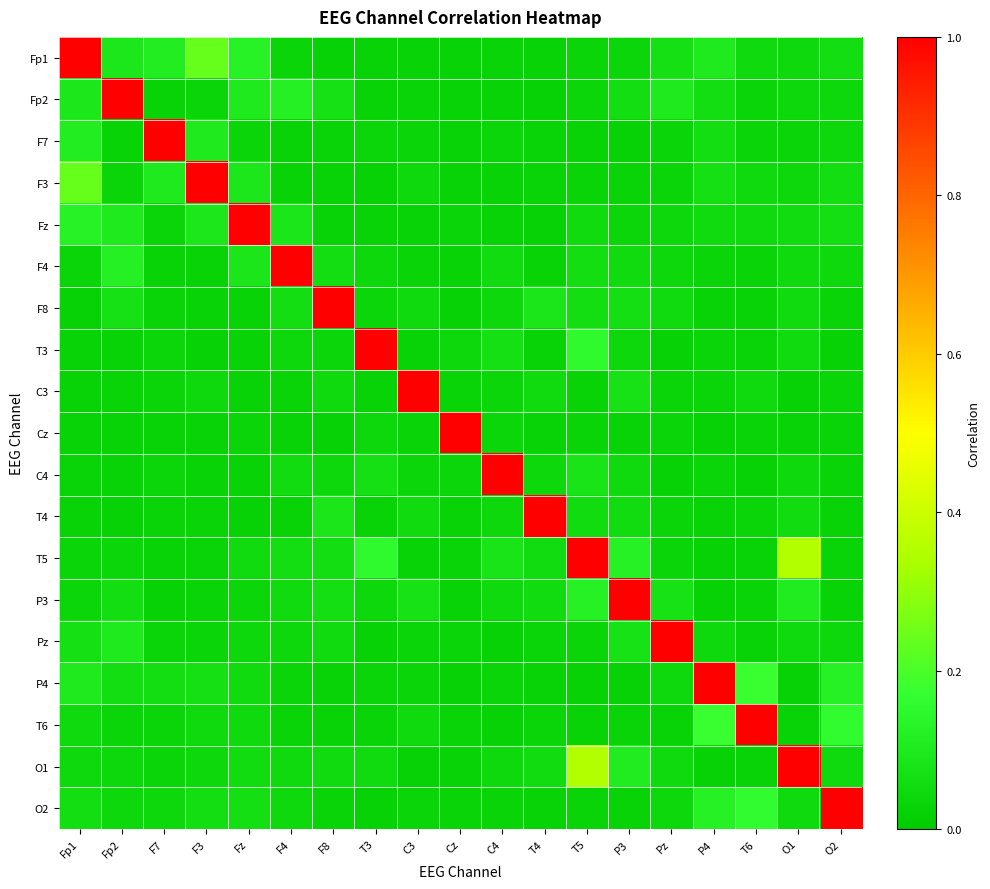

What is the spread (max minus min) of values at C4?

1.0